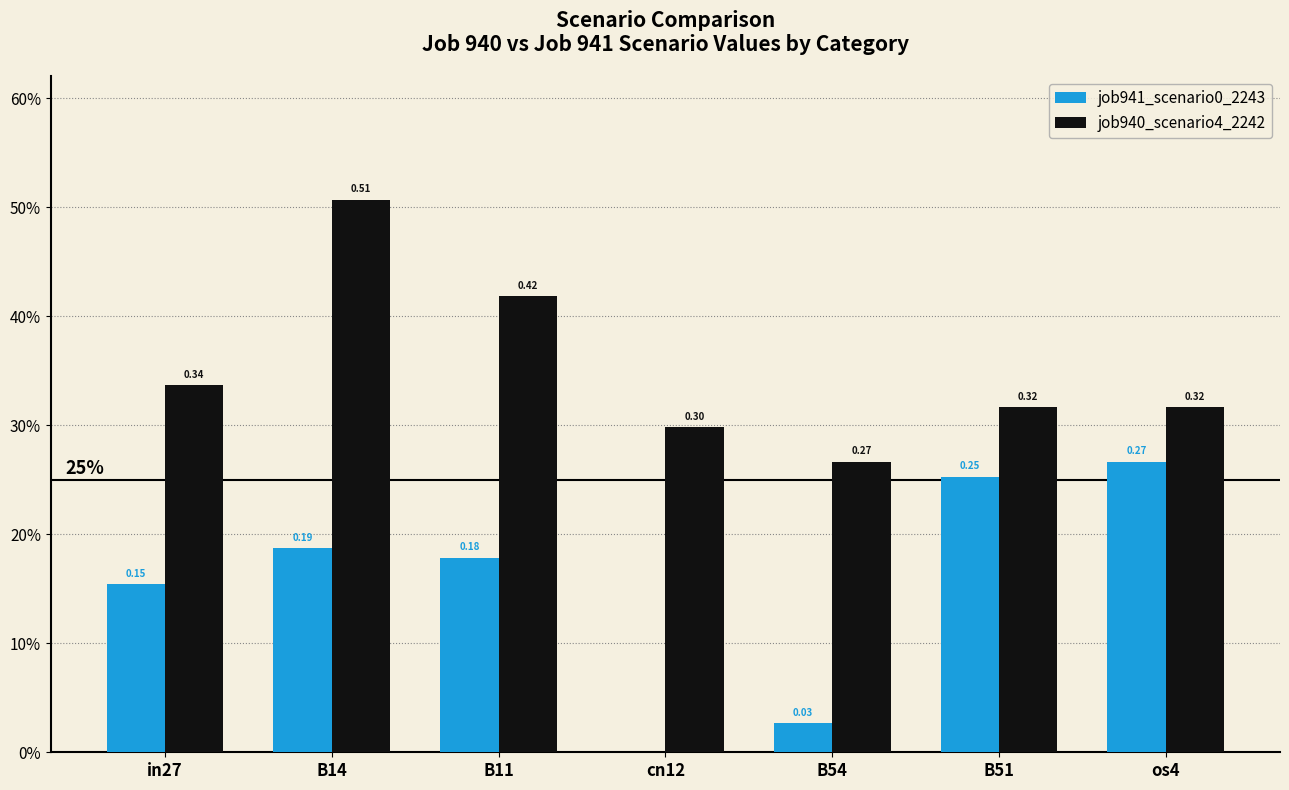

Are the bars horizontal?

No